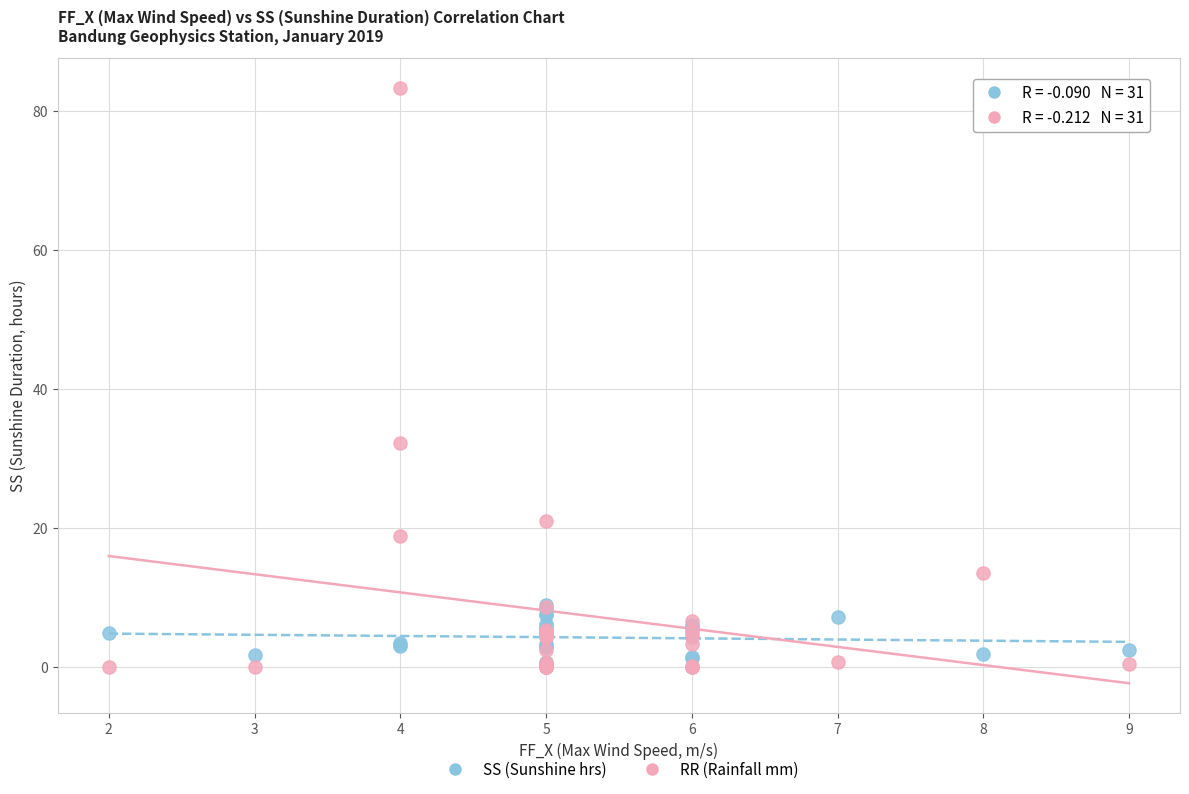

Across all series, what Y value is closest to 41?

32.2